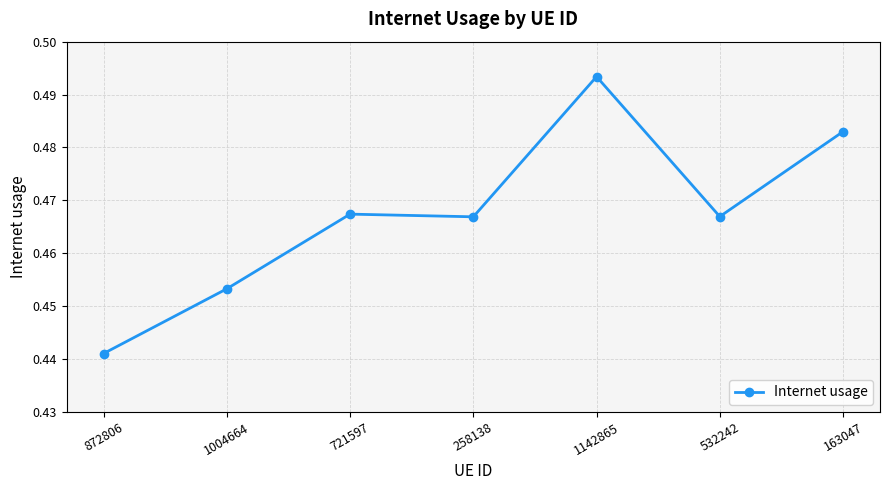

Between 532242 and 872806, which is larger?

532242